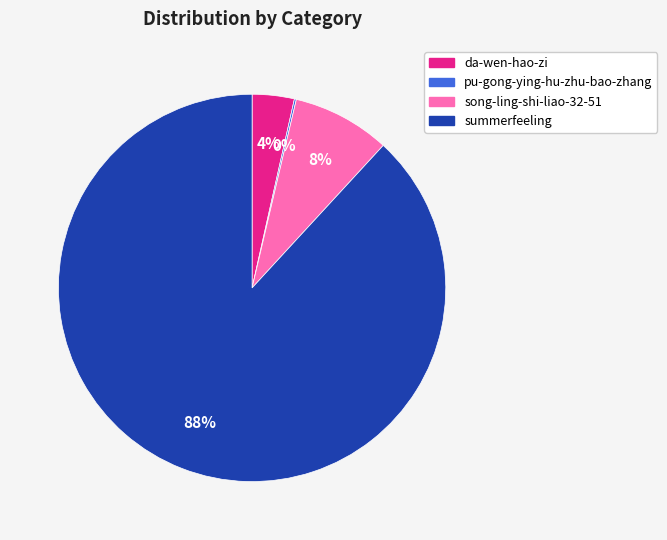

What is the largest slice in the pie chart?

summerfeeling